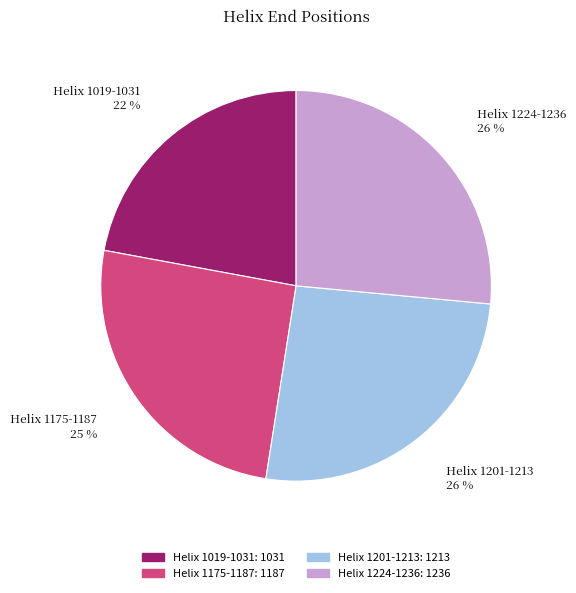

The Helix 1201-1213 slice represents 33% of the pie. True or false?

False